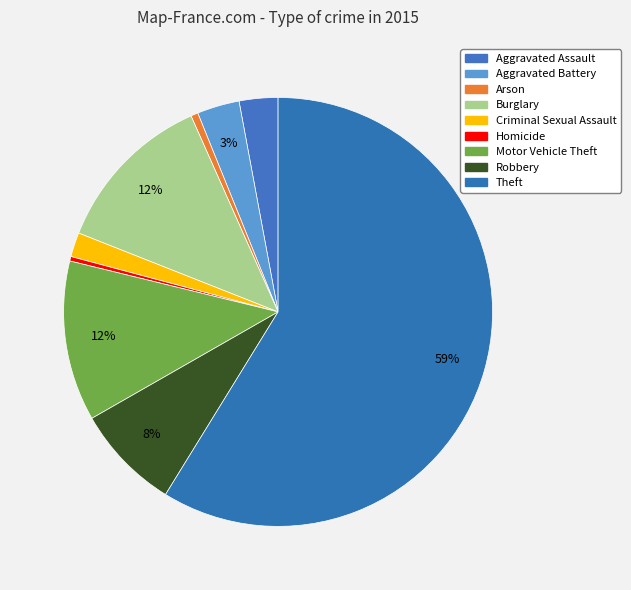

How many slices are in this pie chart?

9